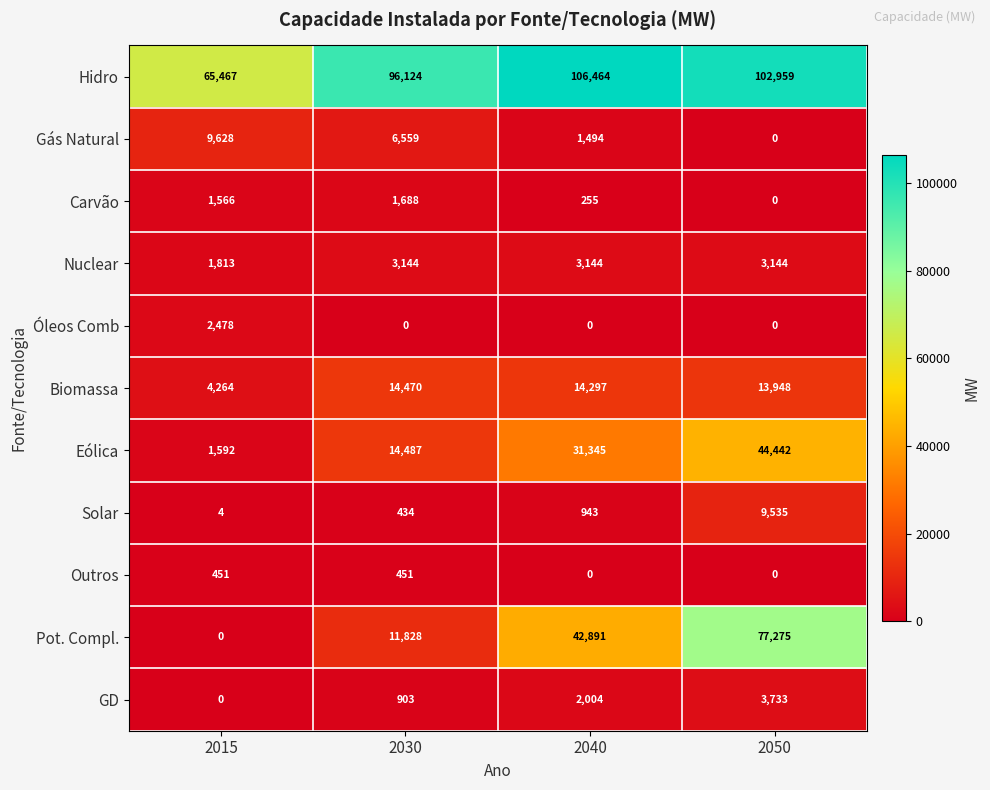

How many data points does each series have?

4